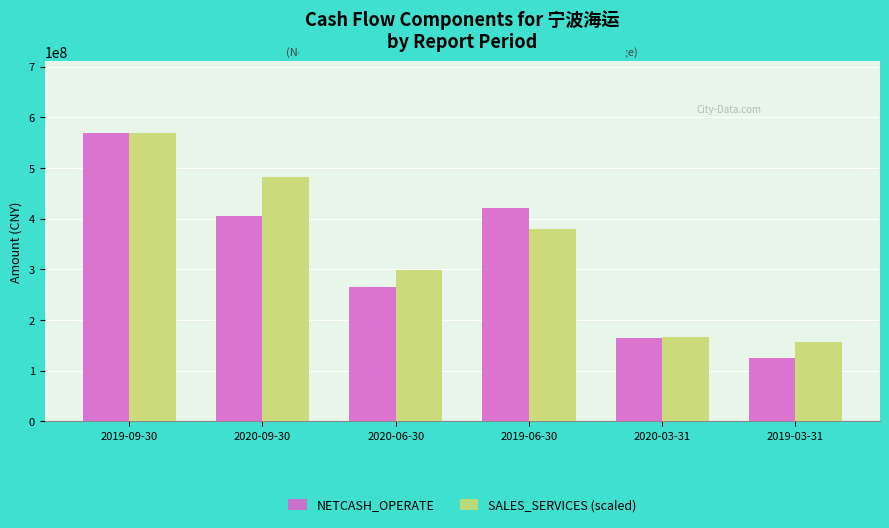

What are all the series names shown in the legend?

NETCASH_OPERATE, SALES_SERVICES (scaled)